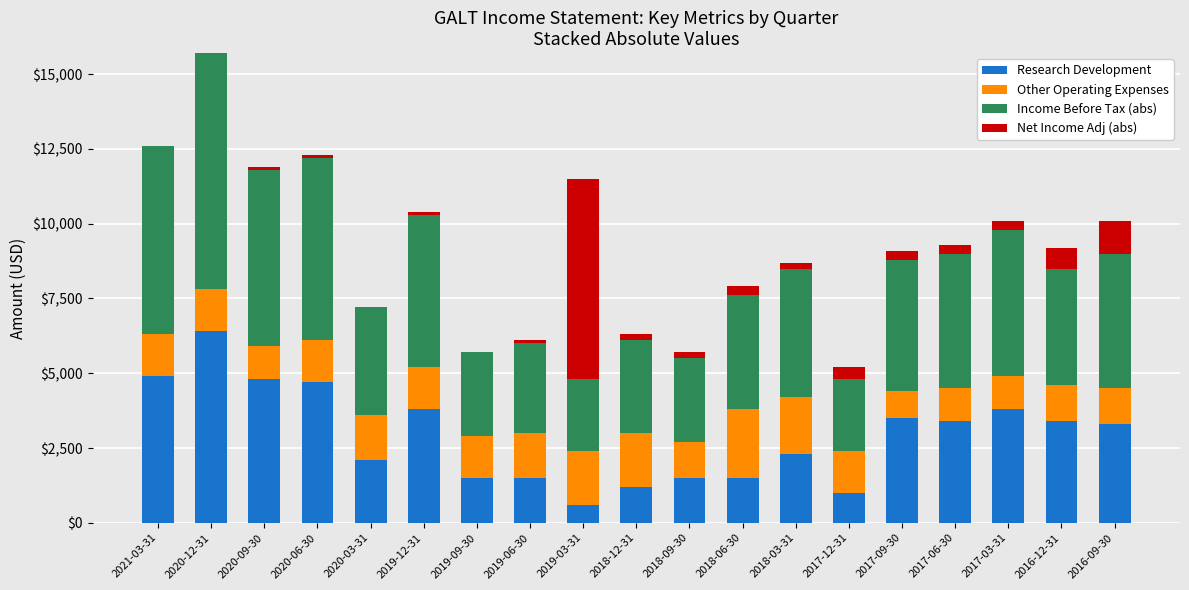

What is the total value across all series at 2017-03-31?

10100